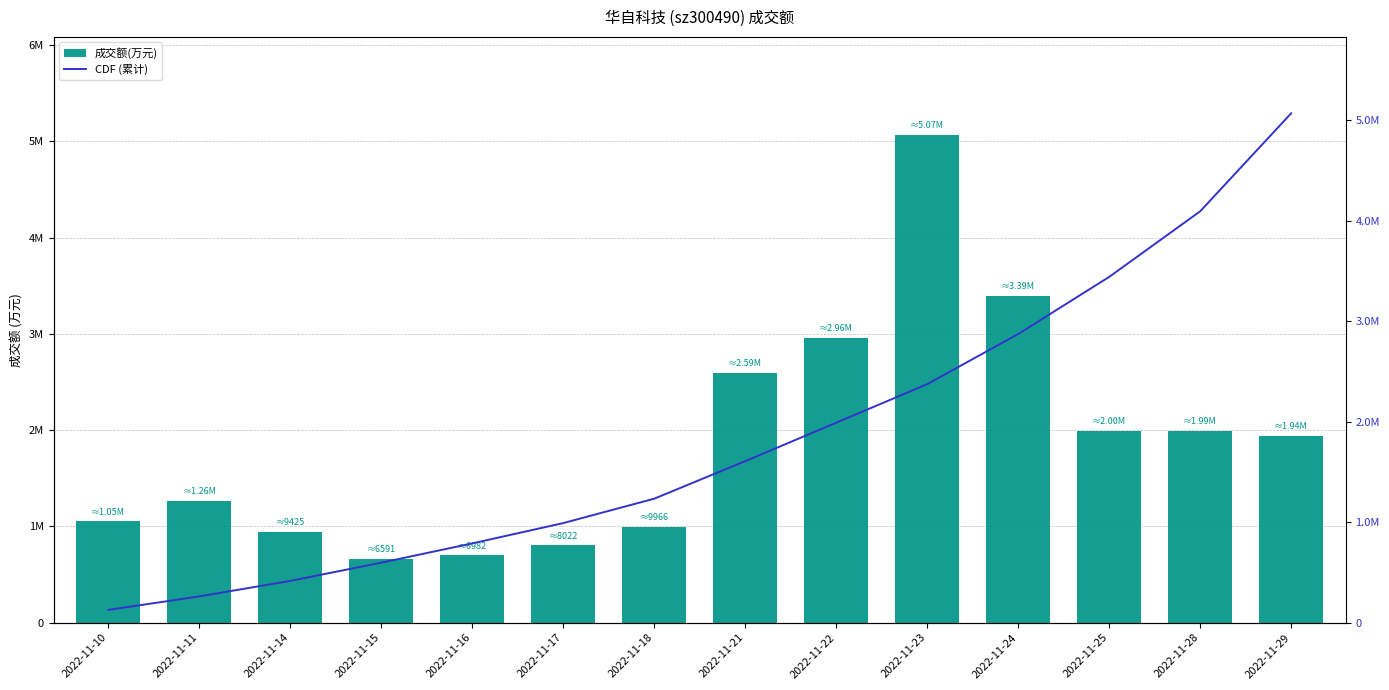

Reading right to left, extract all data points from this chart.

成交额(万元): 19404.0	19890.0	19953.0	33928.0	50697.0	29552.0	25932.0	9966.0	8022.0	6982.0	6591.0	9425.0	12630.0	10508.0
CDF (累计): 50697.0	40942.2	34414.0	28727.9	23738.2	19899.0	16071.9	12338.3	9908.1	7886.2	5968.7	4155.2	2611.6	1268.2